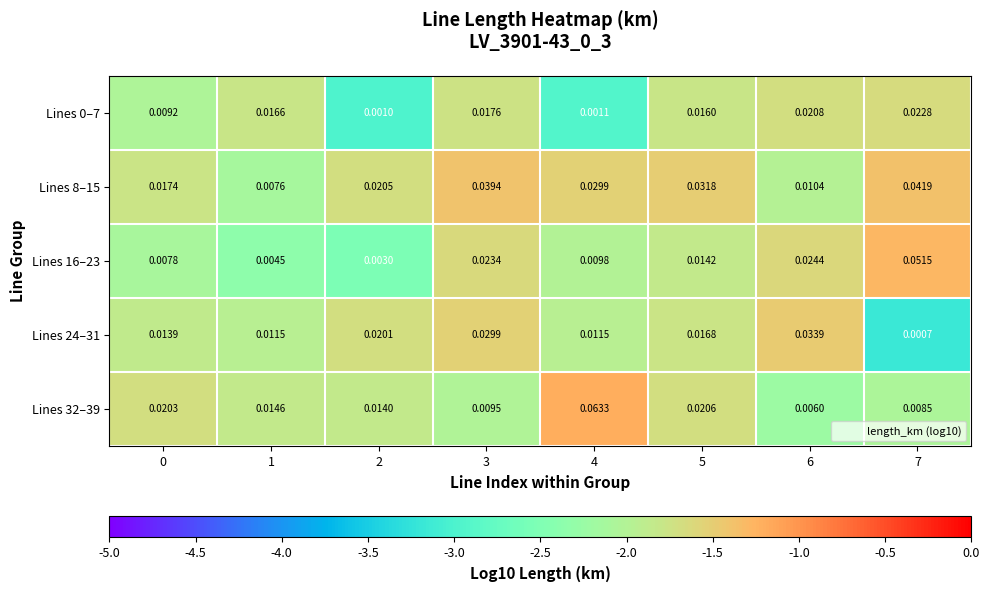

Which category has the lowest value across all series?

7